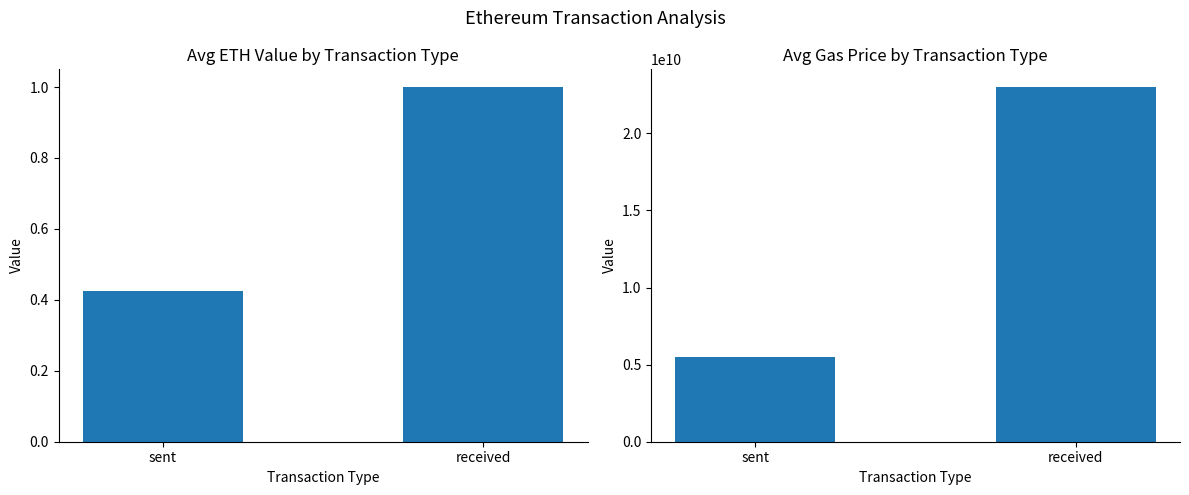

What is the minimum value for avg eth value?

0.4